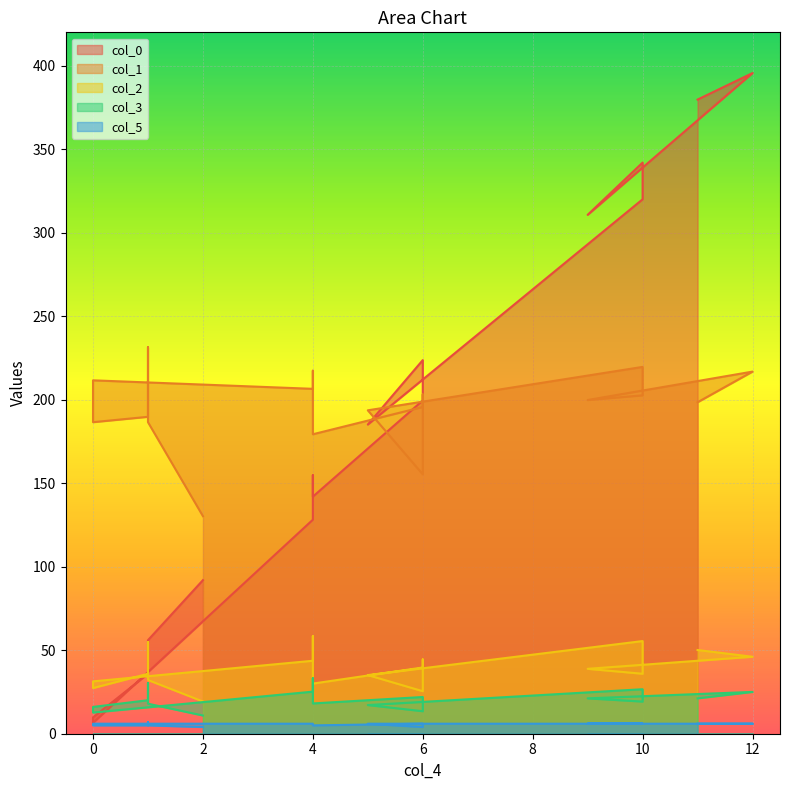

Which series has the largest range (max minus min)?

col_0